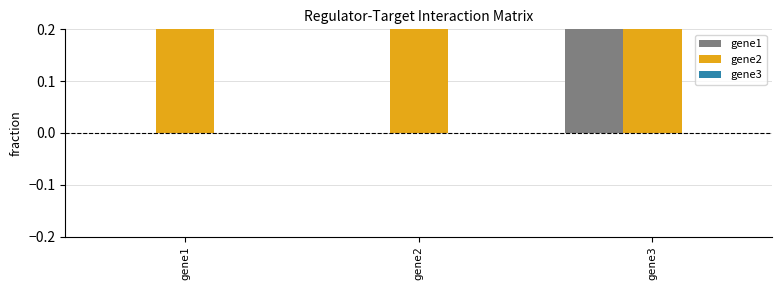

What is the average value of the gene2 series?

1